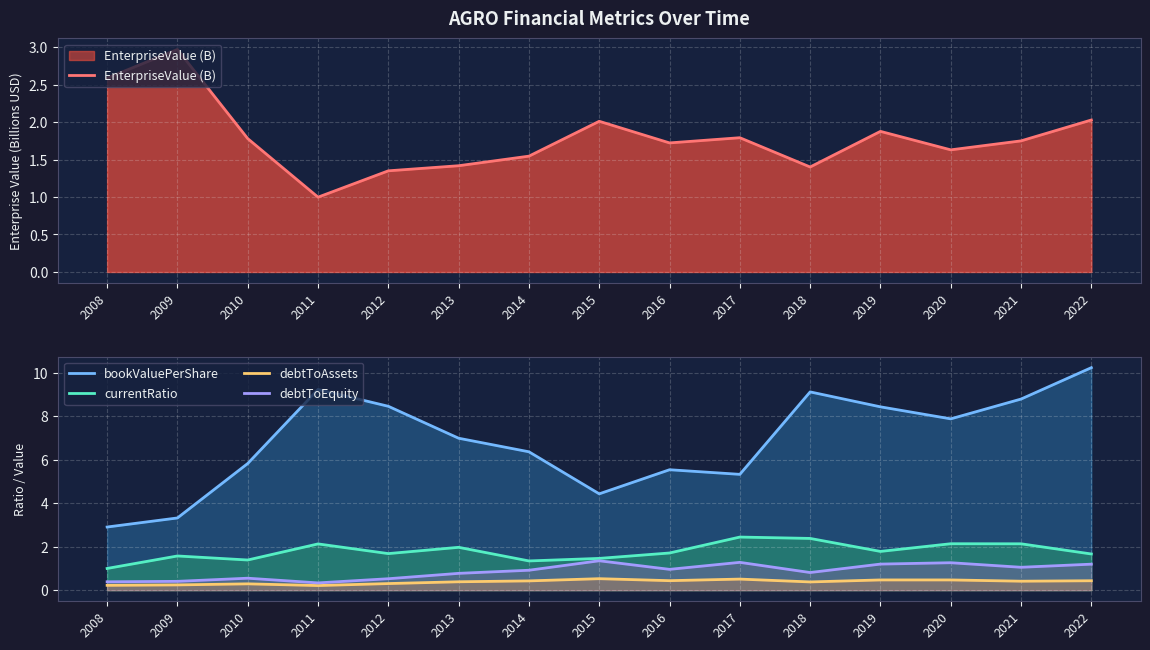

What is the difference between the debtToAssets values at 2013 and 2015?

0.1